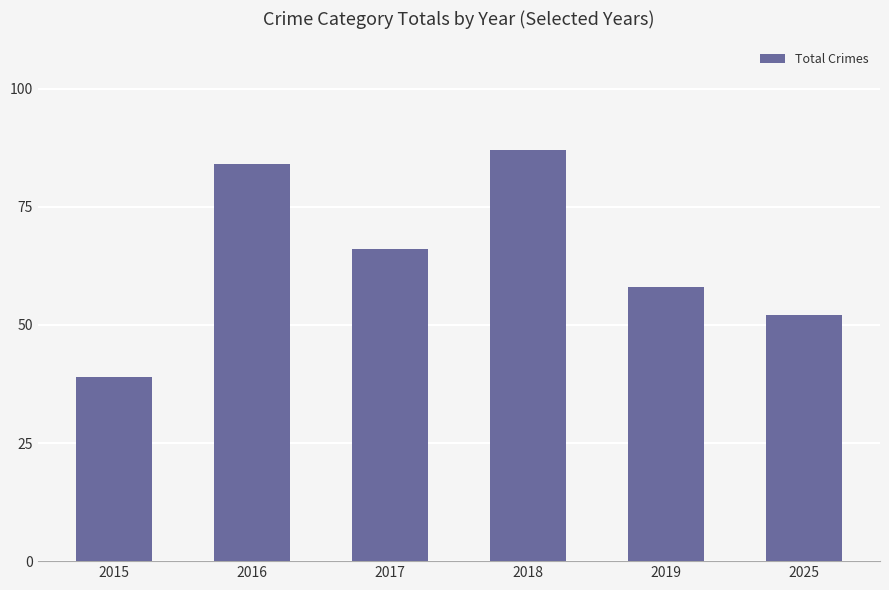

Which label corresponds to the smallest value in the chart?

2015